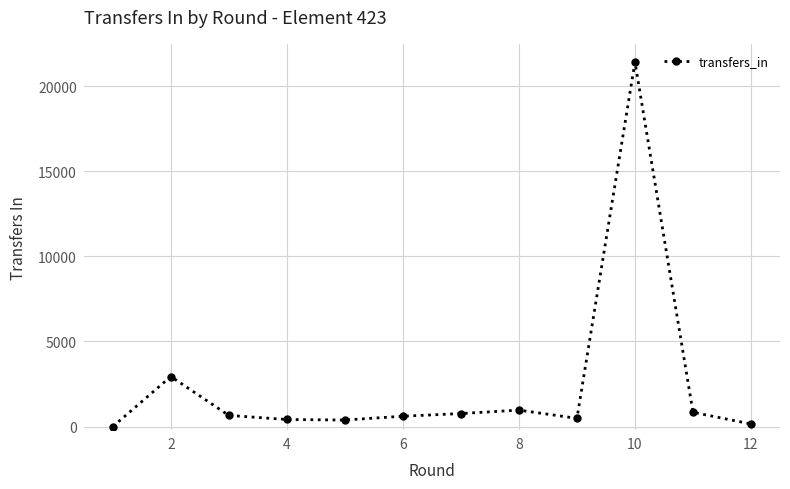

What is the average value?

2469